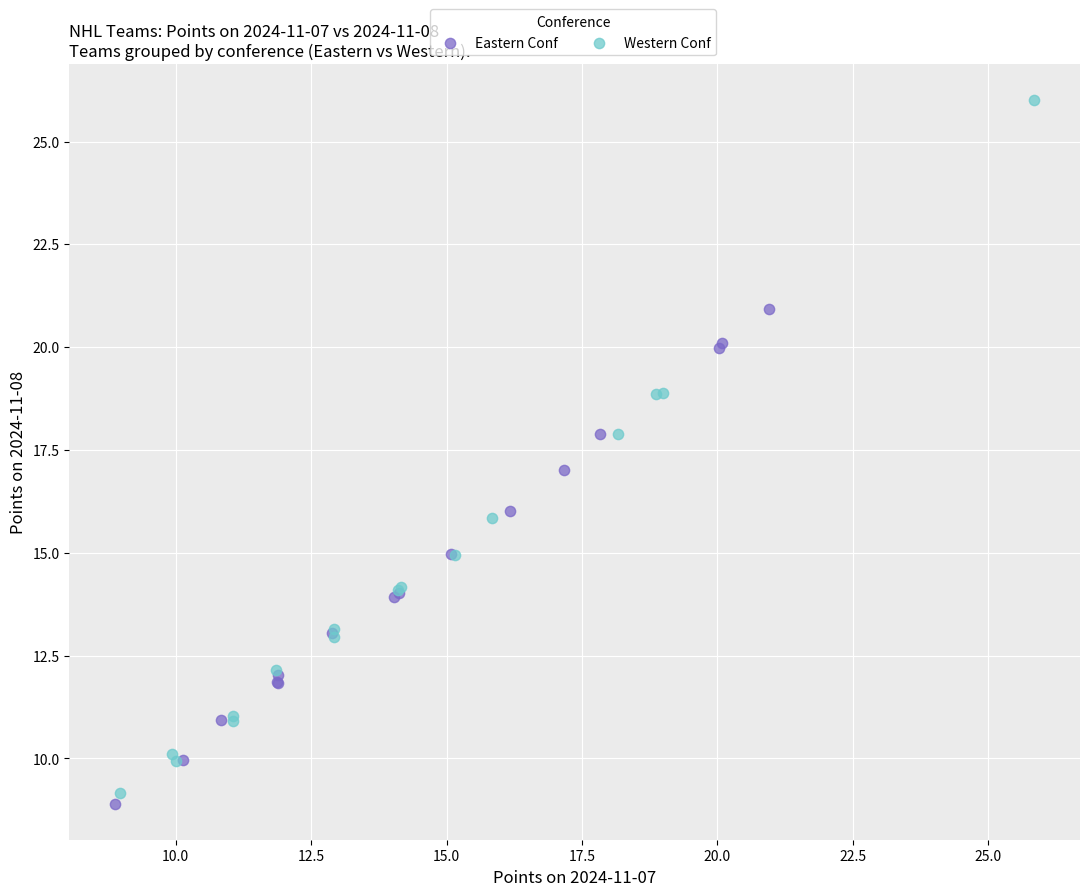

Which series has the largest Y range (max minus min)?

Western Conf